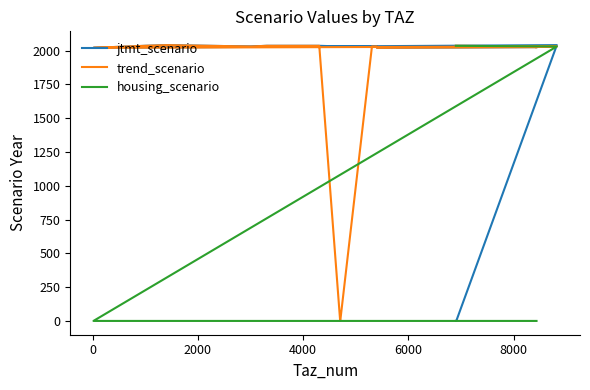

Which series has the largest total across all categories?

trend_scenario